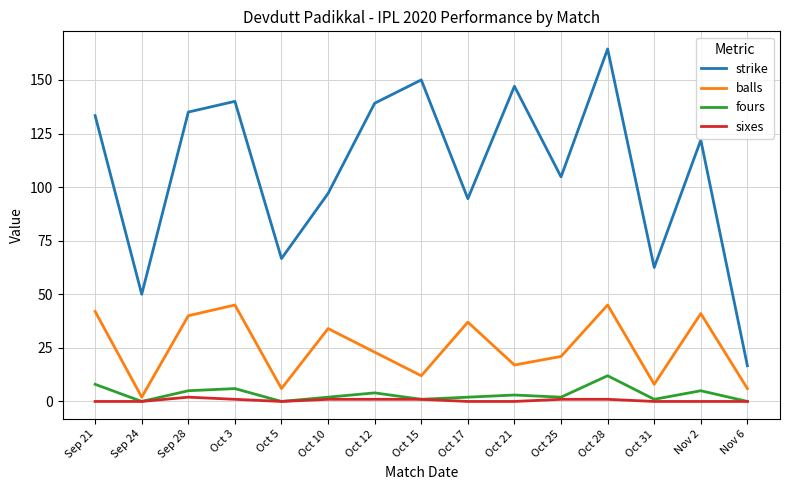

What is the average value of the strike series?

108.2